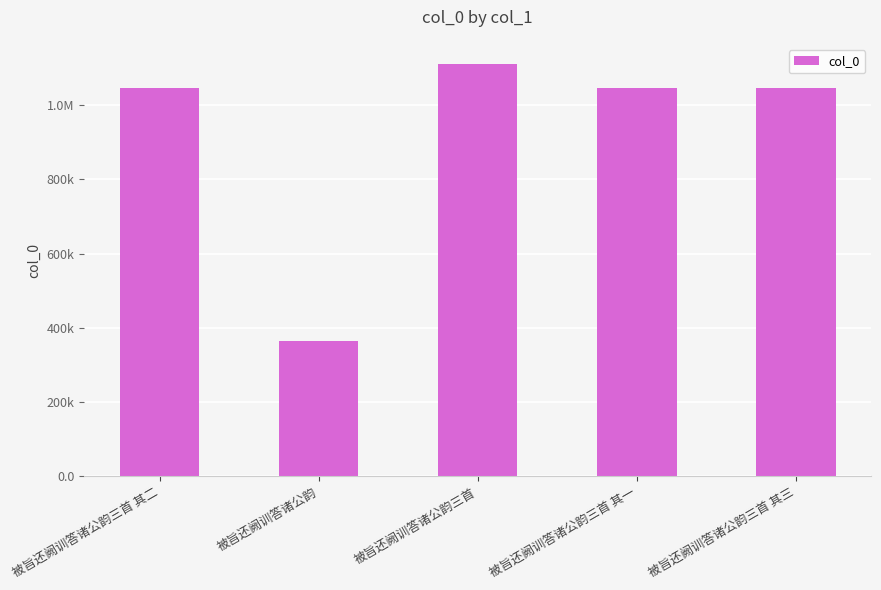

What value does the data have at 被旨还阙训答诸公韵三首 其一?

1046599